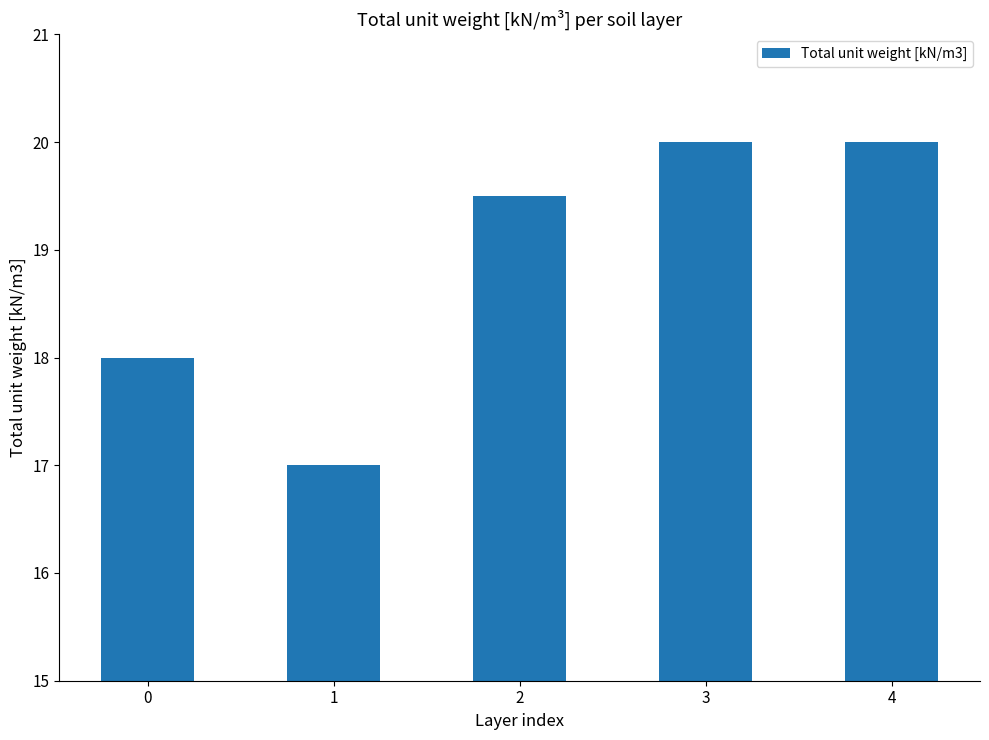

What is the greatest value displayed?

20.0